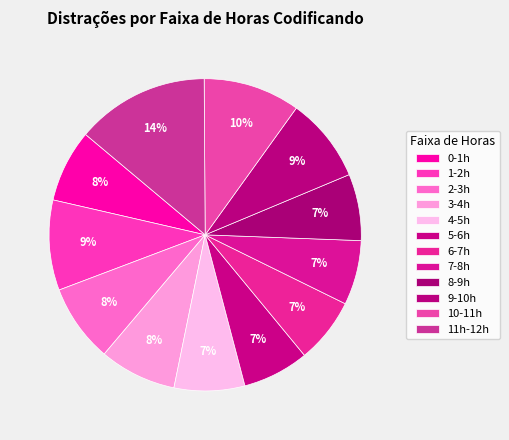

To the nearest percent, what is the difference between the 10-11h and 1-2h slice percentages?

1%